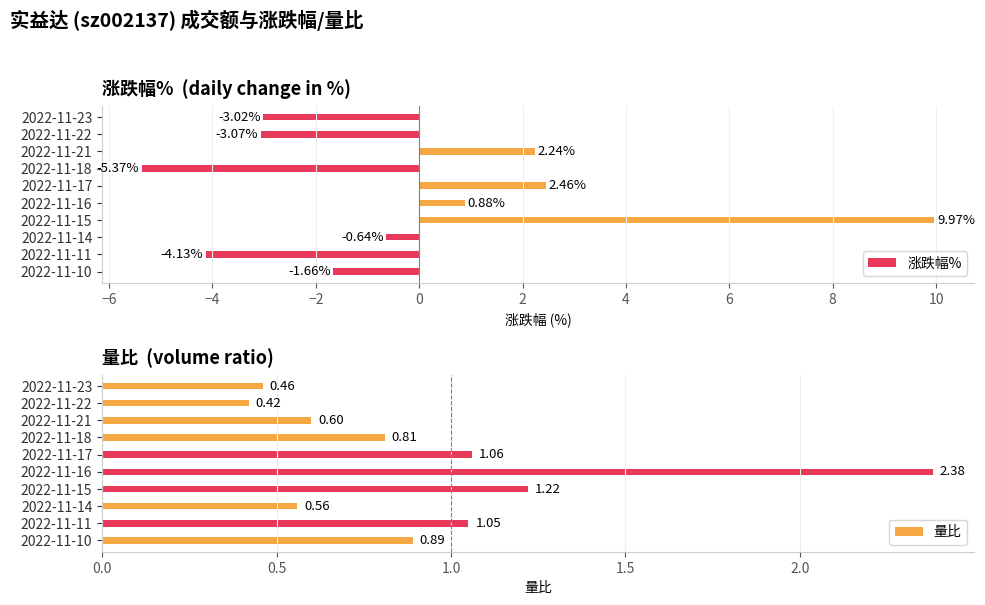

What is the maximum value shown in the chart?

10.0